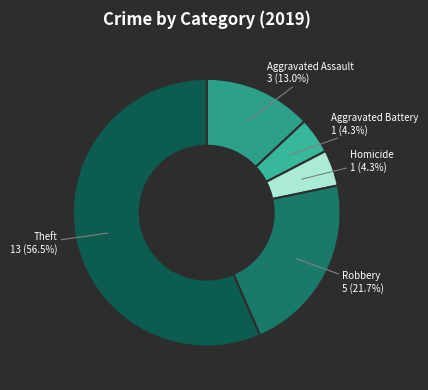

Does Theft represent more than half of the total?

Yes